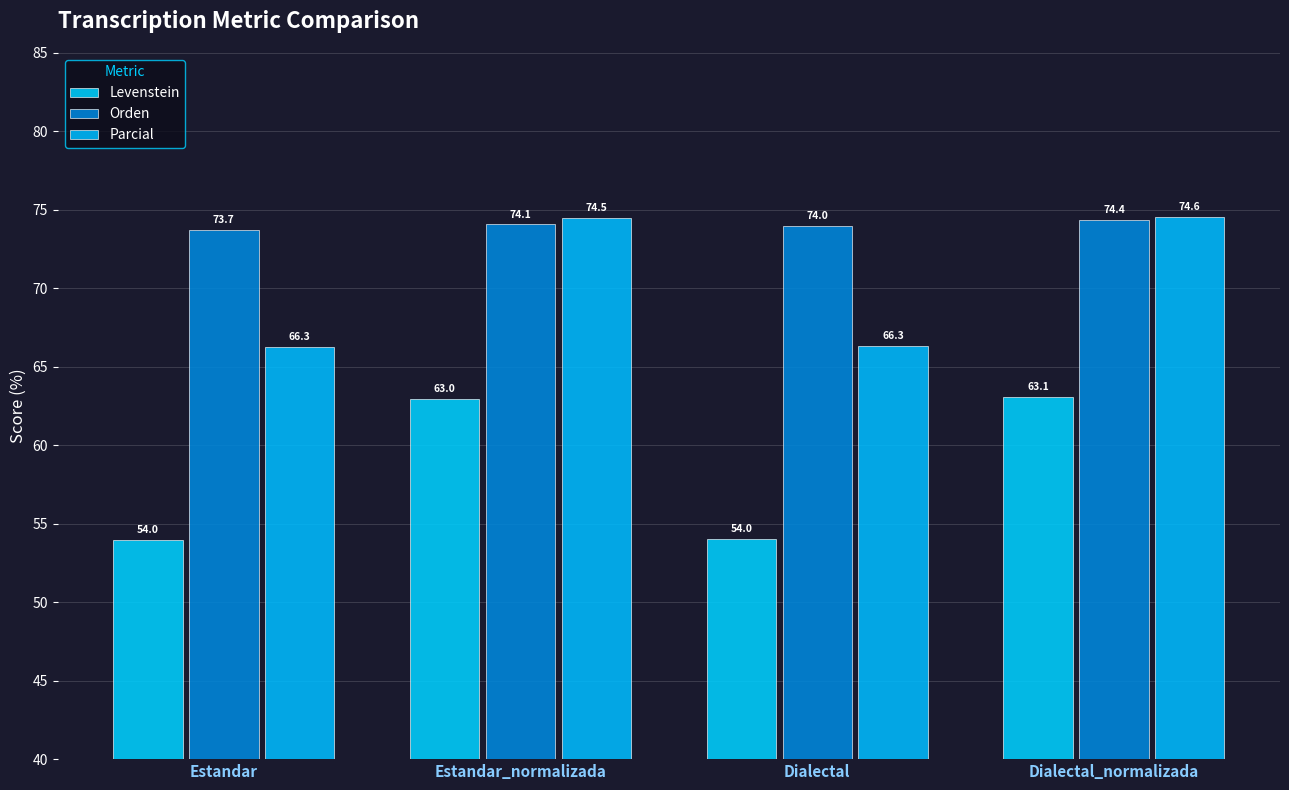

How many values in the Parcial series exceed 74?

2